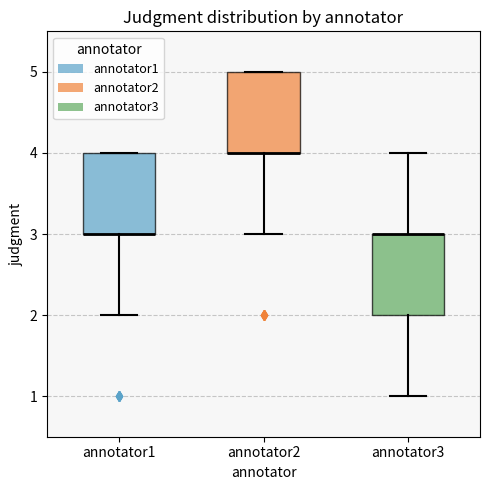

Reading left to right, transcribe this box plot: for each box, give where its median line is, the range the box spans, and where its two whiskers end, as read against the y-axis. The values are not printed on the chart, so give them approximately, as read against the axis.

annotator1: median 3 (drawn on the box's lower edge), box 3 to 4, whiskers 2 to 4
annotator2: median 4 (drawn on the box's lower edge), box 4 to 5, whiskers 3 to 5
annotator3: median 3 (drawn on the box's upper edge), box 2 to 3, whiskers 1 to 4